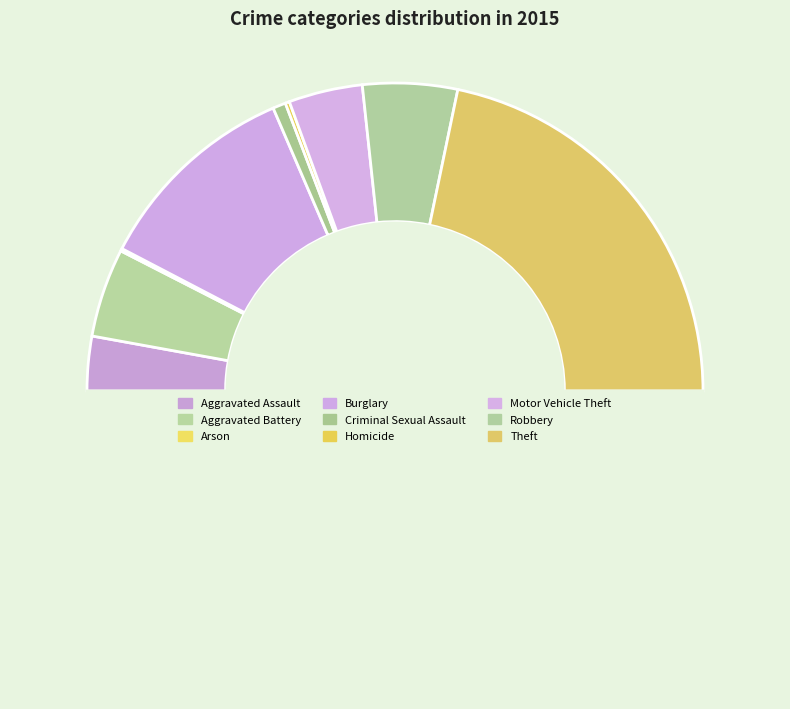

To the nearest percent, what is the difference between the largest and smallest slice percentages?

43%